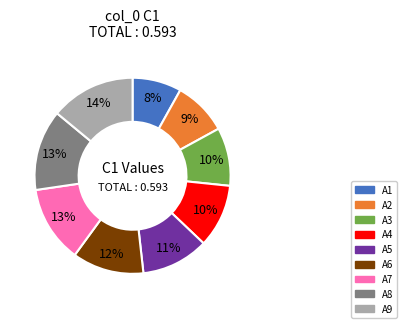

Which slice is the smallest?

A1